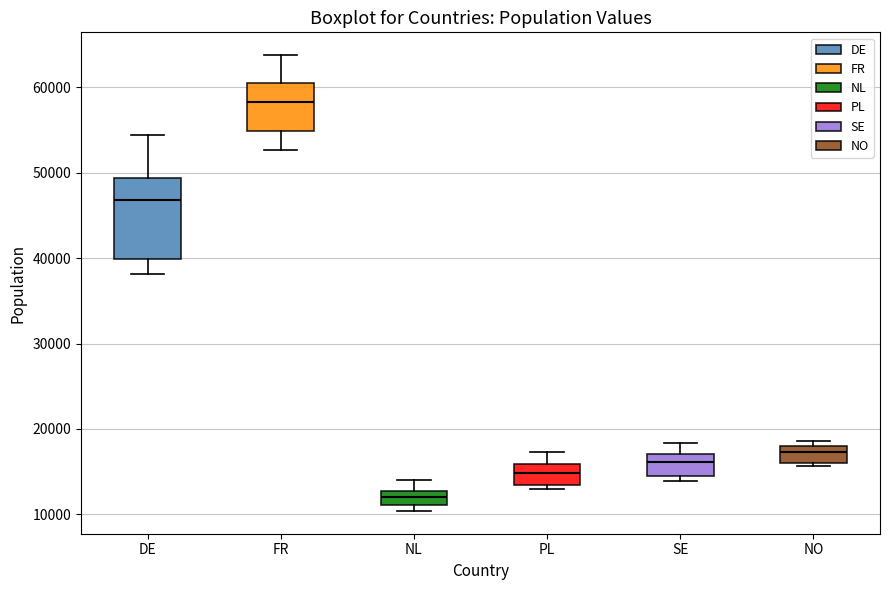

Which box is the tallest, from its lower edge to its upper edge?

DE